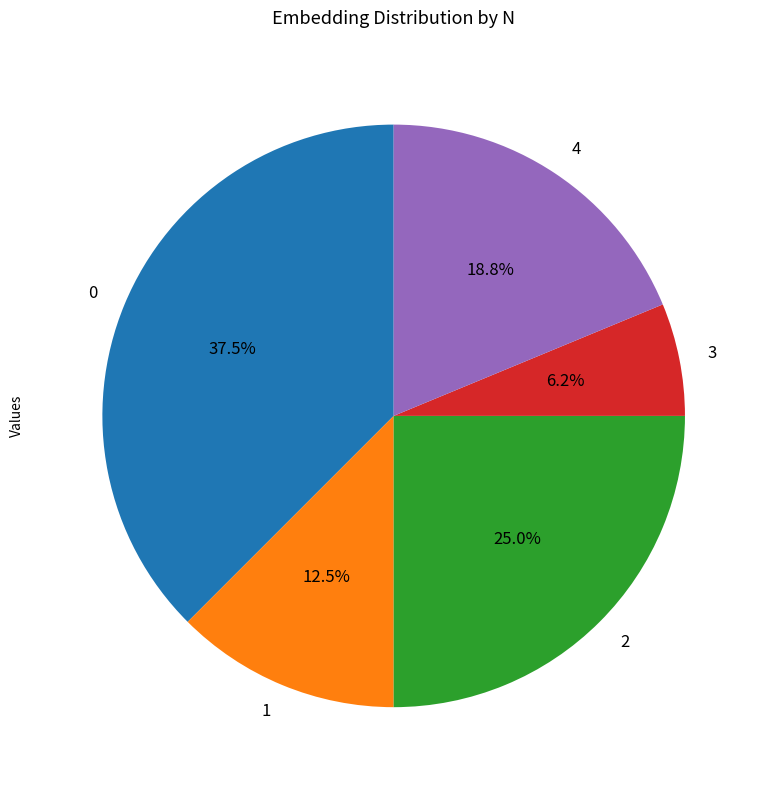

Between 2 and 3, which is larger?

2